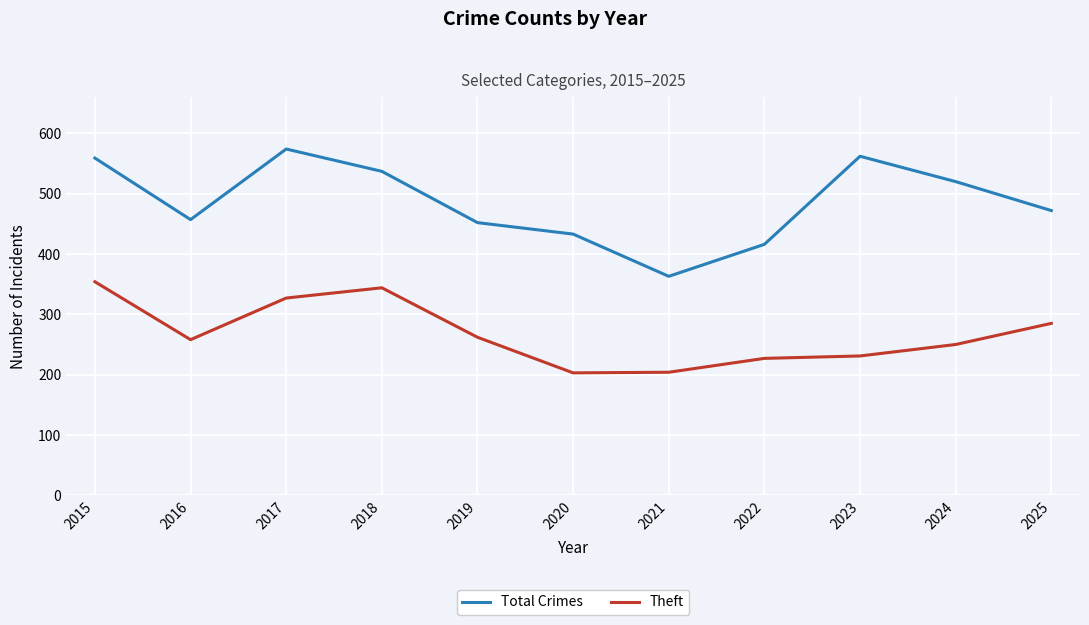

What is the sum of the Theft values at 2023 and 2017?

558